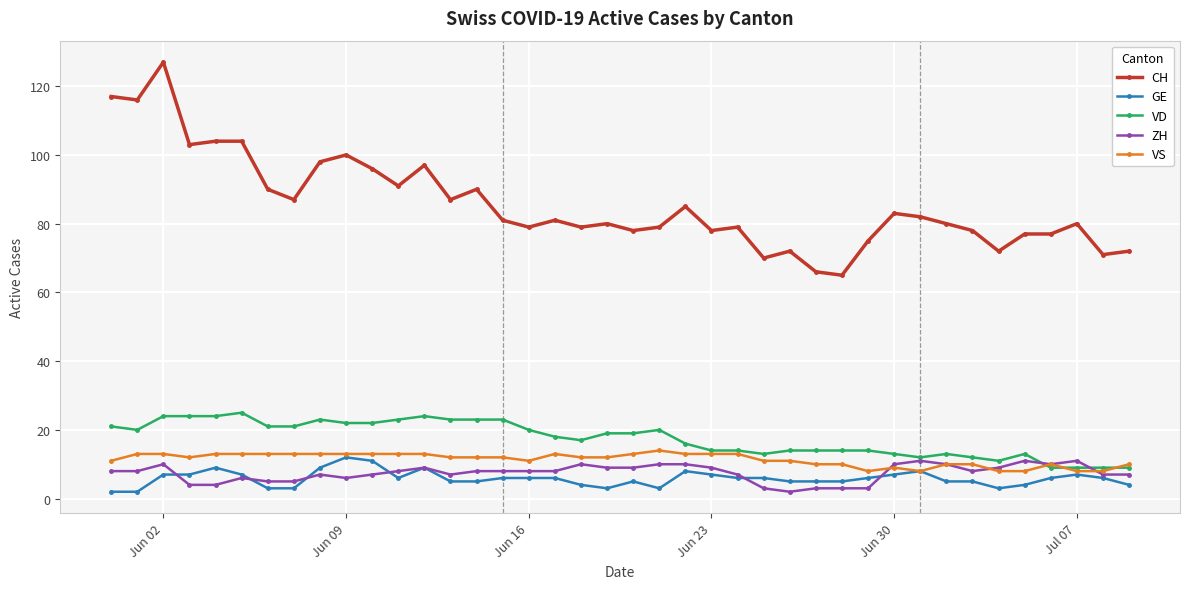

Which series ends up on top after the final intersection of ZH and GE?

ZH